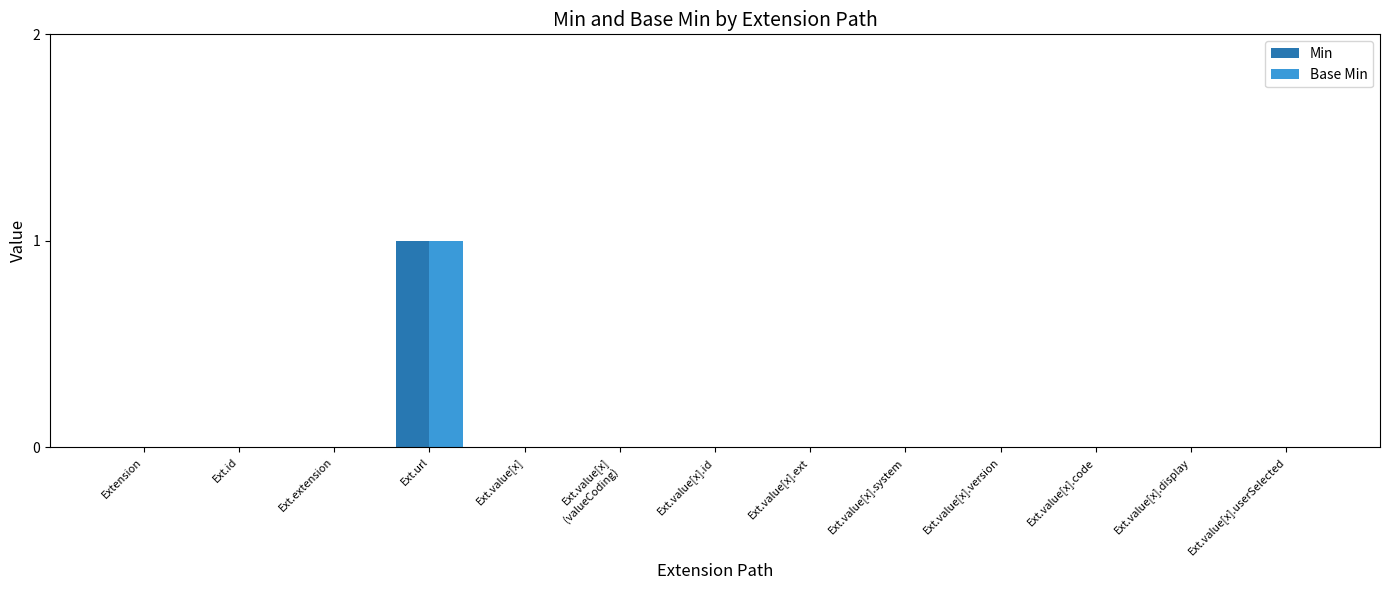

Which category has the highest value across all series?

Ext.url